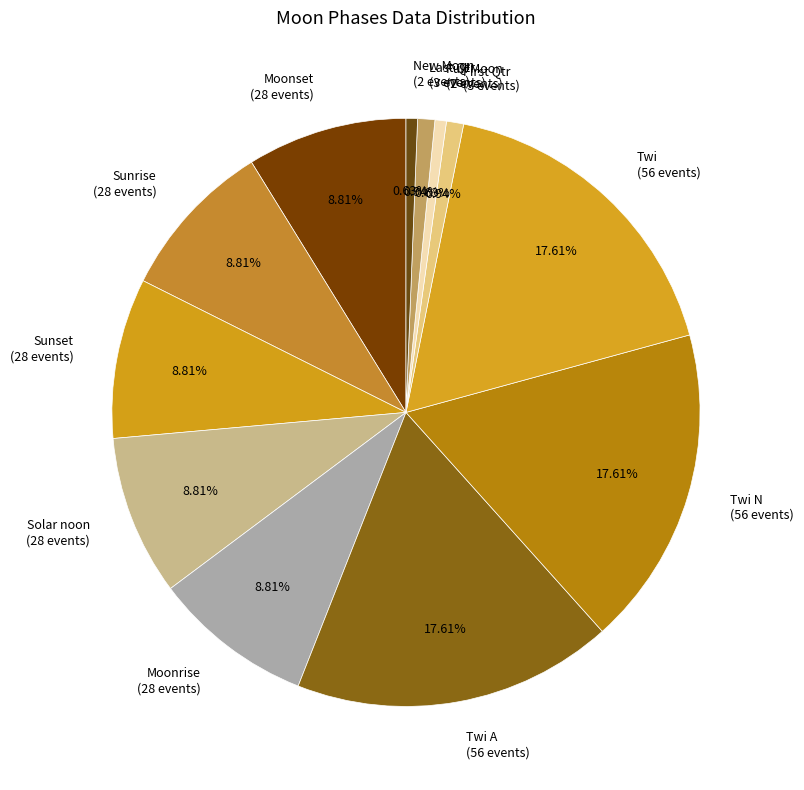

Approximately how many times larger is the value at Moonset (28 events) compared to Sunset (28 events)?

1.0